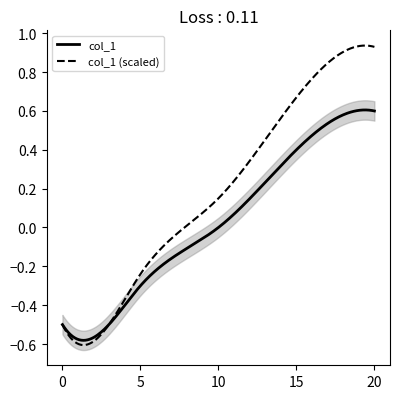

Count the number of categories in the chart.

6